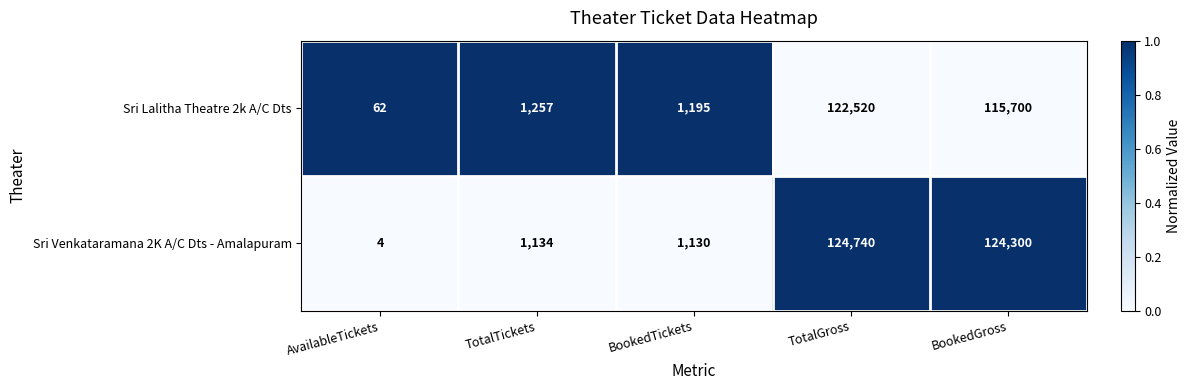

Rank the series by their maximum value, from highest to lowest.

Sri Venkataramana 2K A/C Dts - Amalapuram, Sri Lalitha Theatre 2k A/C Dts